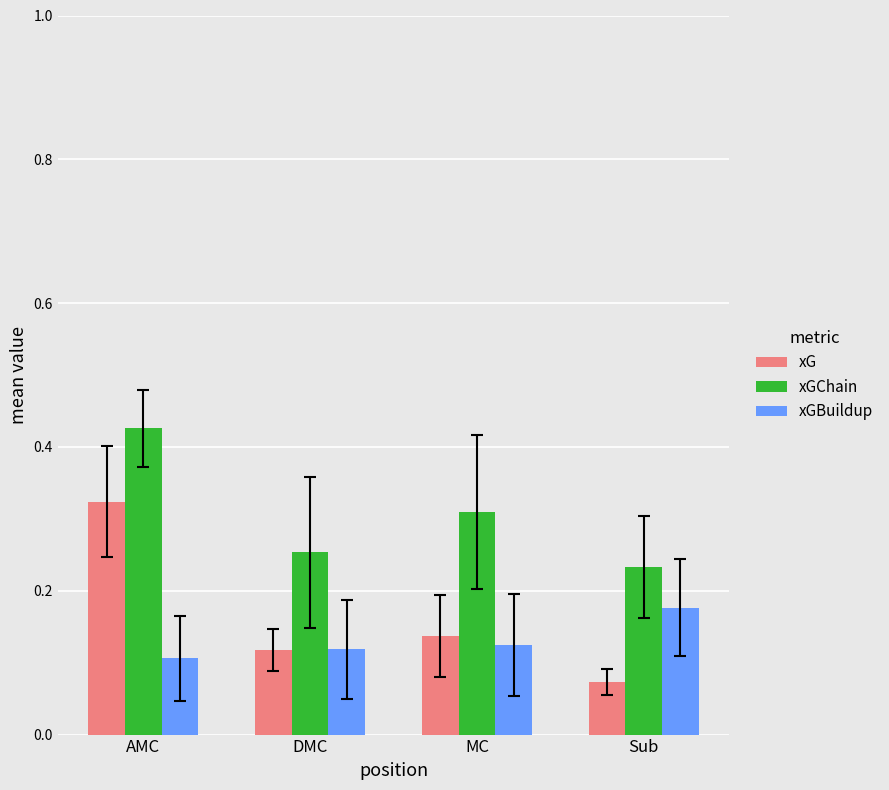

Which series has the largest total across all categories?

xGChain